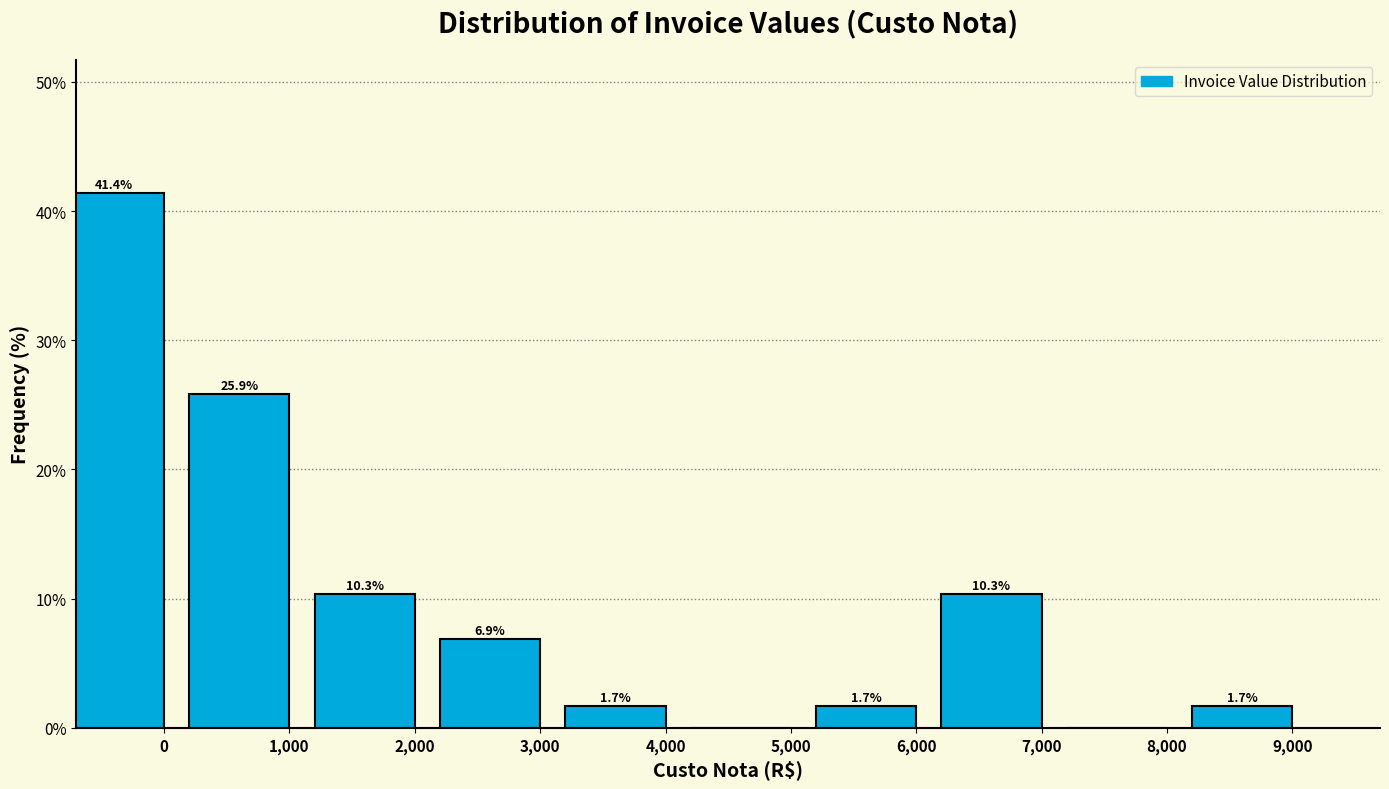

Reading left to right, extract all data points from this chart.

0=41.4	1,000=25.9	2,000=10.3	3,000=6.9	4,000=1.7	5,000=0.0	6,000=1.7	7,000=10.3	8,000=0.0	9,000=1.7